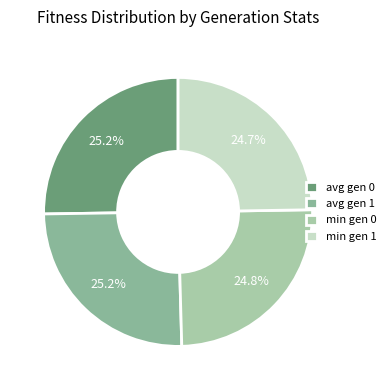

Count the number of slices in the pie.

4